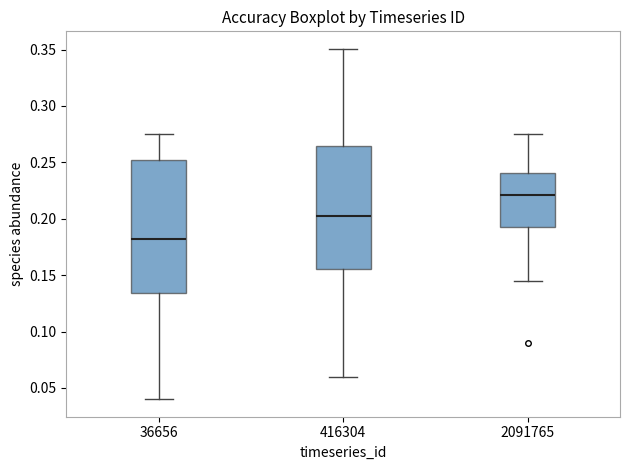

Reading left to right, transcribe this box plot: for each box, give where its median line is, the range the box spans, and where its two whiskers end, as read against the y-axis. The values are not printed on the chart, so give them approximately, as read against the axis.

36656: median 0.180, box 0.135 to 0.250, whiskers 0.040 to 0.275
416304: median 0.205, box 0.155 to 0.265, whiskers 0.060 to 0.350
2091765: median 0.220, box 0.195 to 0.240, whiskers 0.145 to 0.275